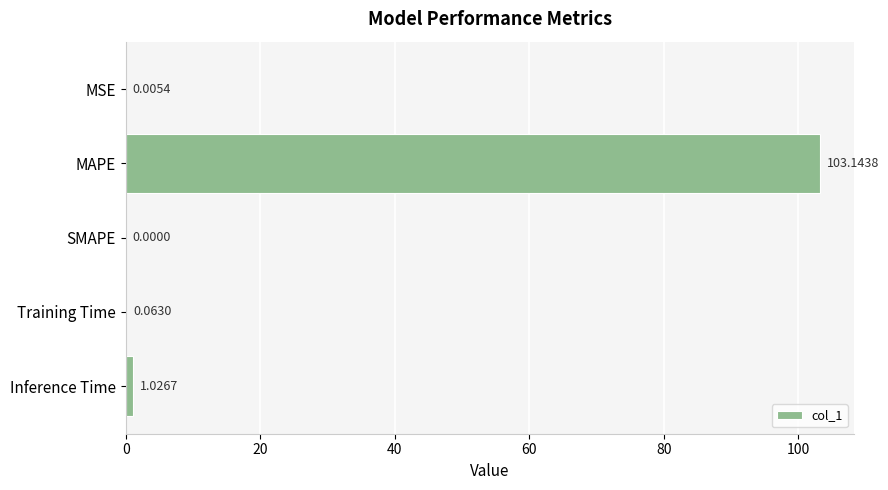

What is the sum of all values?

104.2